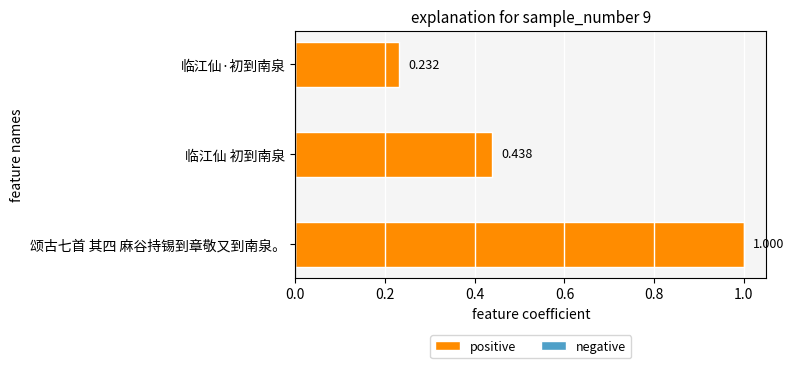

Which series has the widest spread of values?

positive